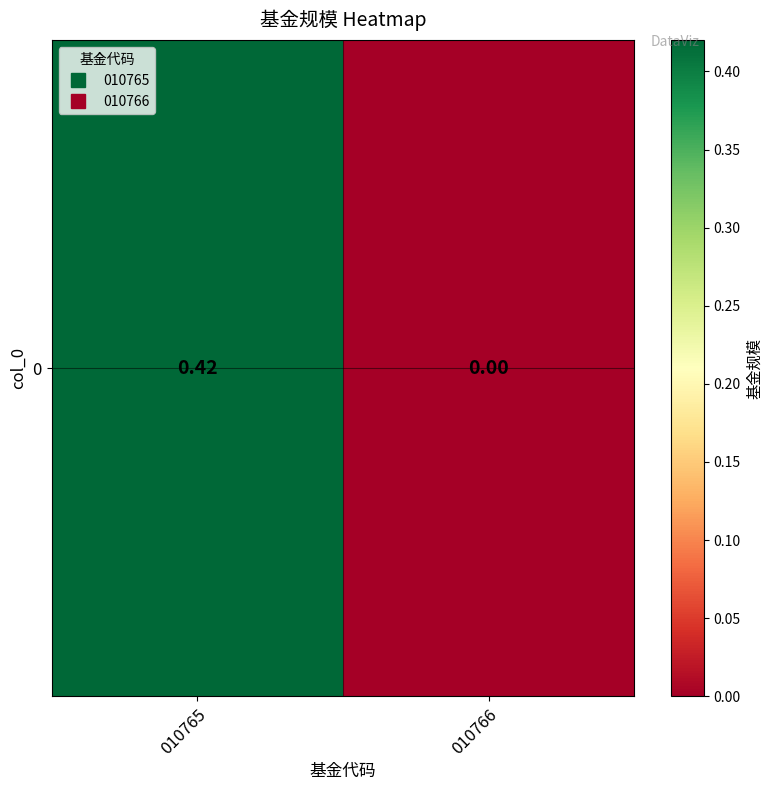

The value at 010766 is 0.0. True or false?

True